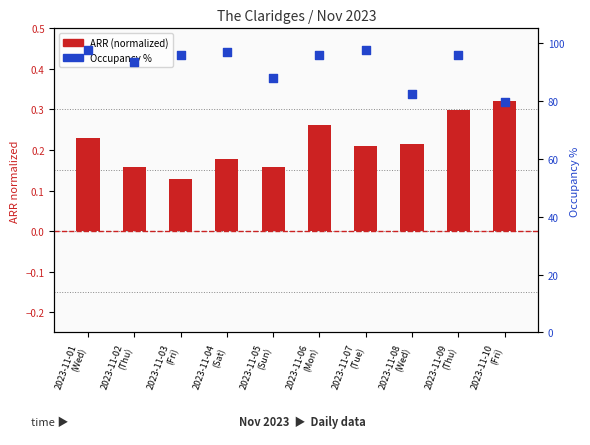

What are all the series names shown in the legend?

ARR (normalized), Occupancy %